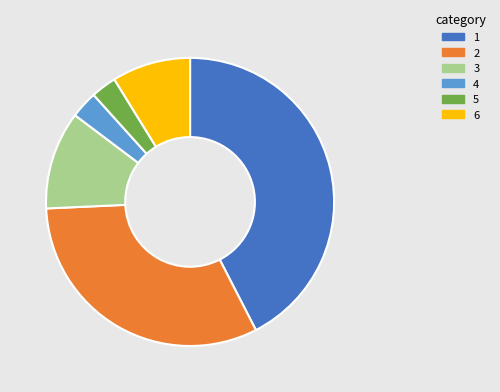

Does any single category account for the majority?

No